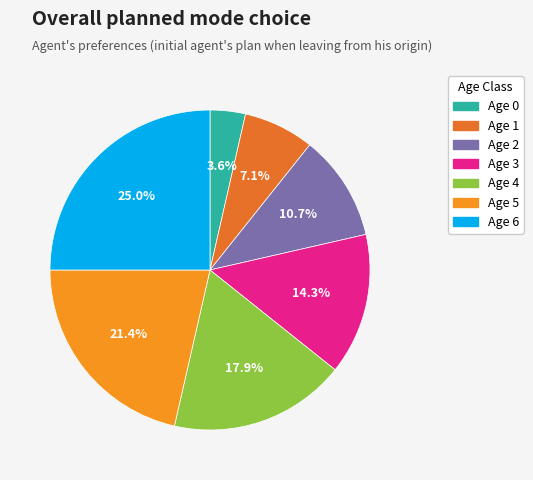

Does any single category account for the majority?

No